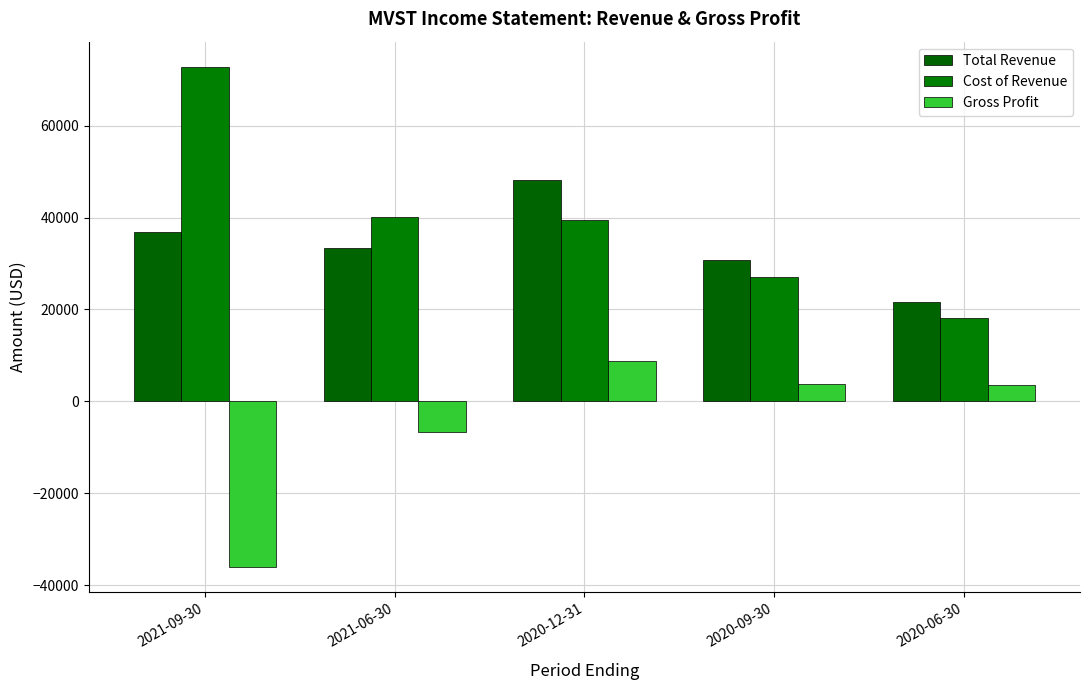

Count the number of data series in this chart.

3